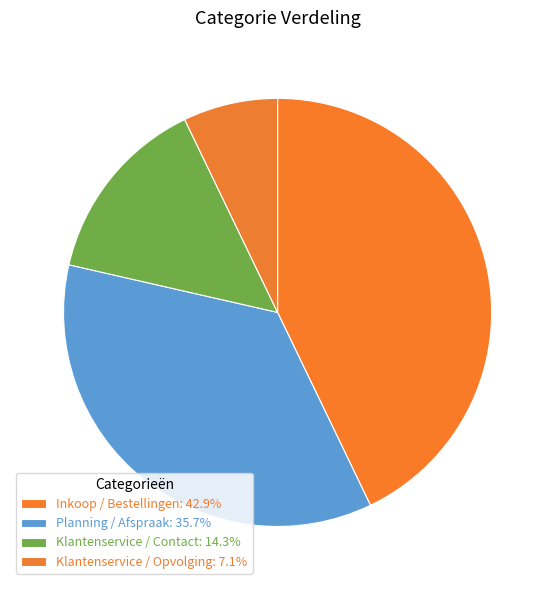

Which has a higher value, Planning / Afspraak or Klantenservice / Contact?

Planning / Afspraak